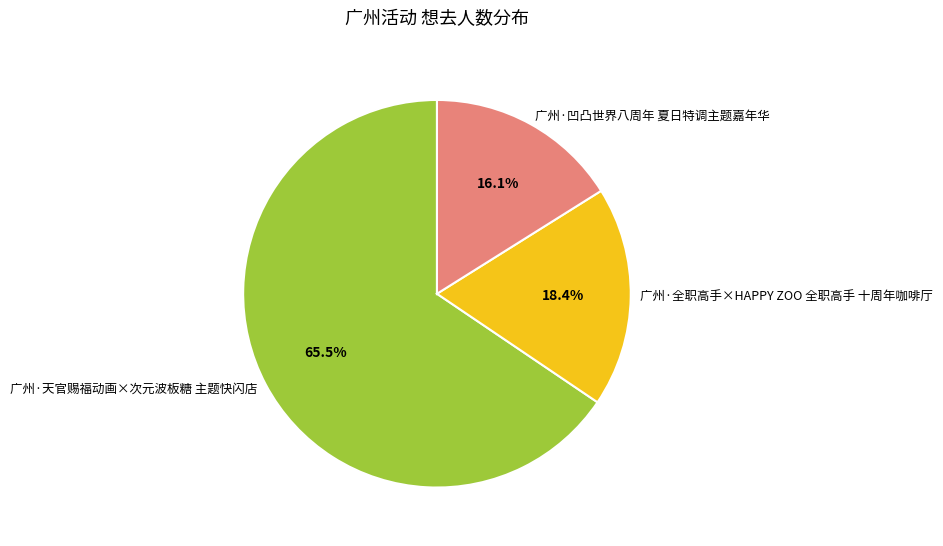

Which has a higher value, 广州·全职高手×HAPPY ZOO 全职高手 十周年咖啡厅 or 广州·凹凸世界八周年 夏日特调主题嘉年华?

广州·全职高手×HAPPY ZOO 全职高手 十周年咖啡厅